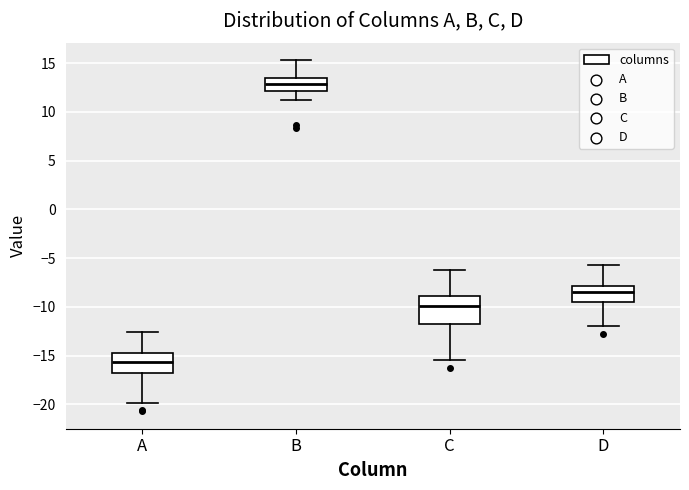

Reading left to right, transcribe this box plot: for each box, give where its median line is, the range the box spans, and where its two whiskers end, as read against the y-axis. The values are not printed on the chart, so give them approximately, as read against the axis.

A: median -15.5, box -17.0 to -14.5, whiskers -20.0 to -12.5
B: median 13.0, box 12.0 to 13.5, whiskers 11.0 to 15.5
C: median -10.0, box -12.0 to -9.0, whiskers -15.5 to -6.0
D: median -8.5, box -9.5 to -8.0, whiskers -12.0 to -5.5